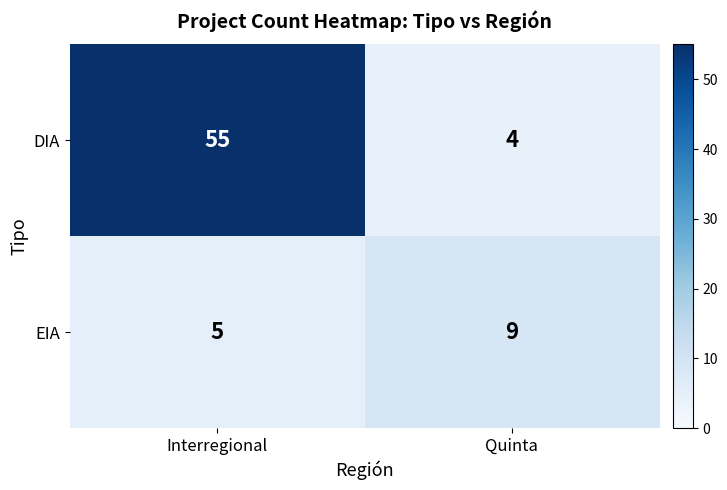

Reading left to right, list all the values displayed in this chart.

DIA: 55	4
EIA: 5	9